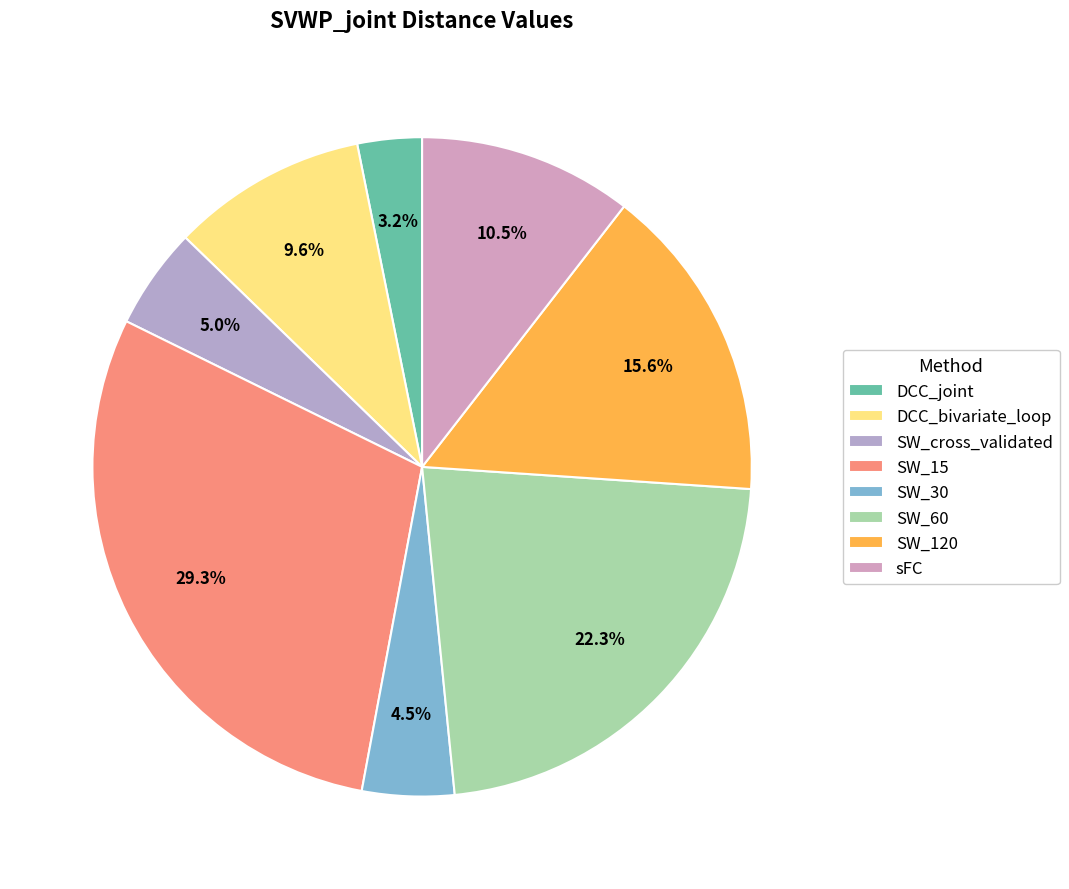

Count the number of slices in the pie.

8